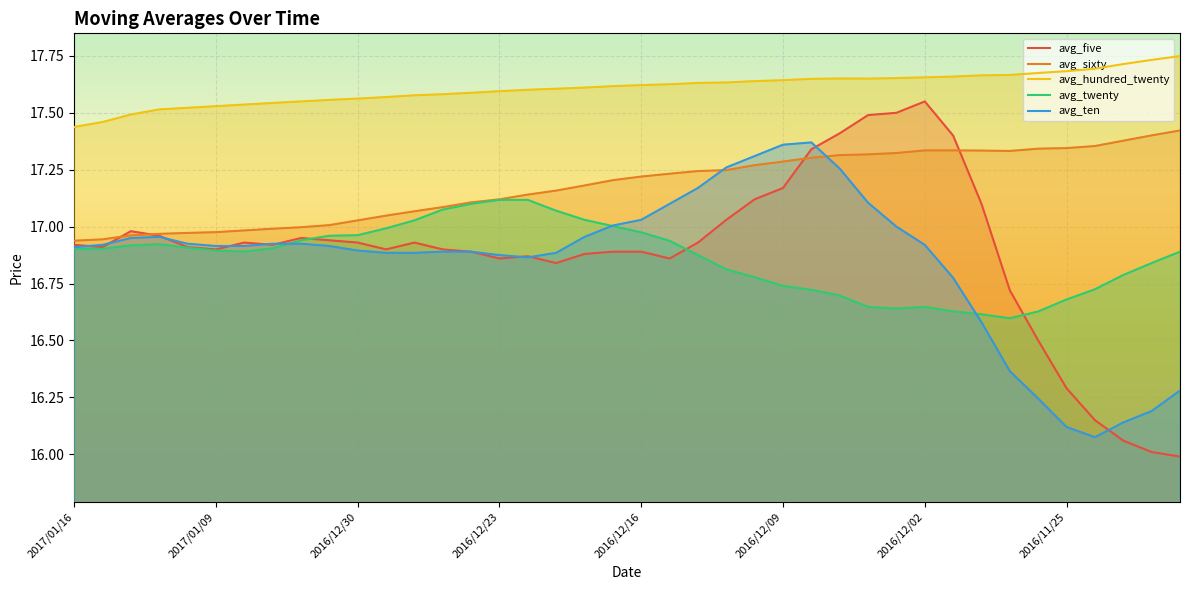

Rank the series by their maximum value, from lowest to highest.

avg_twenty, avg_ten, avg_sixty, avg_five, avg_hundred_twenty